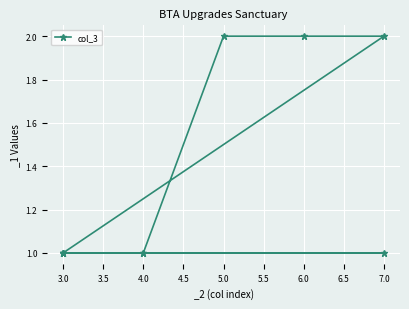

What is the greatest value displayed?

2